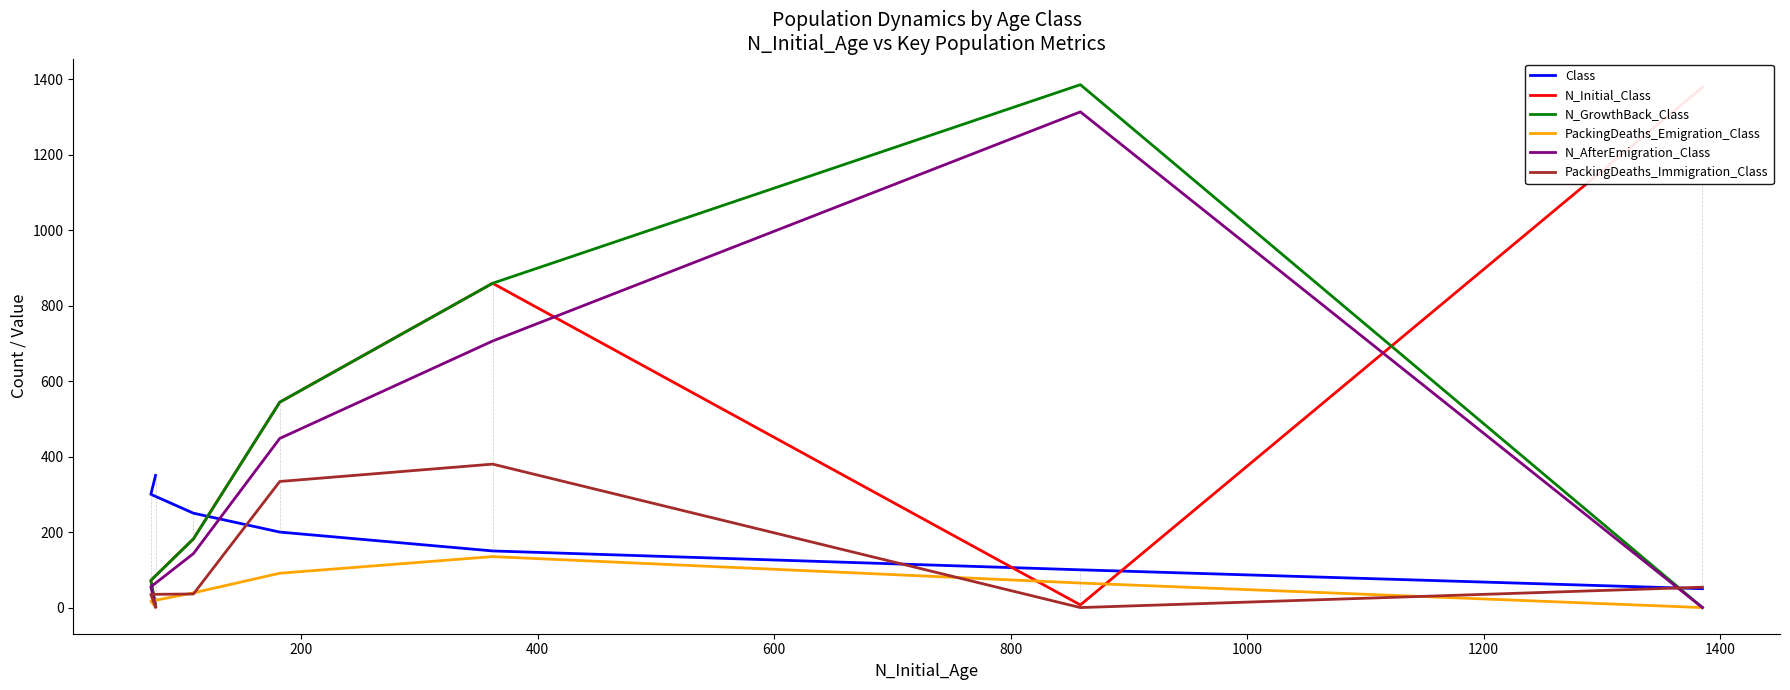

True or false: N_GrowthBack_Class and N_Initial_Class intersect in this chart.

True